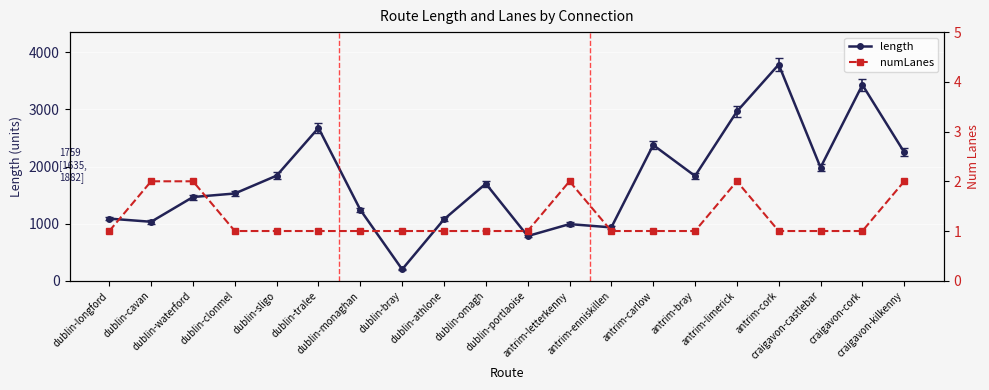

What is the highest value of the length series?

3786.4